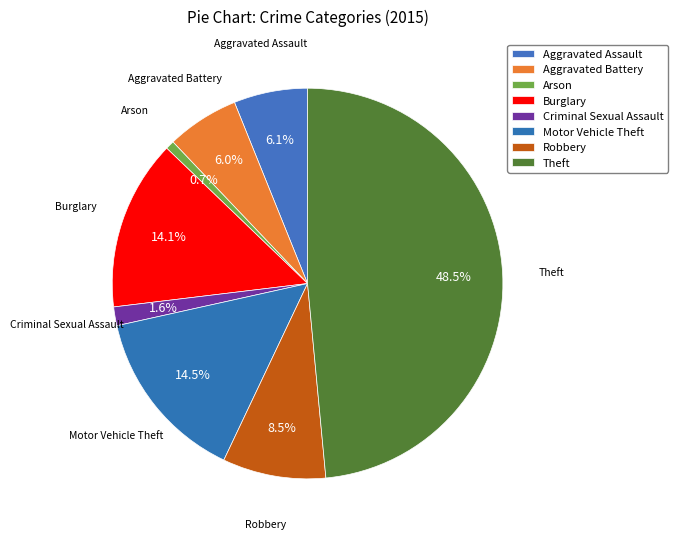

Does Aggravated Assault account for over 50% of the chart?

No